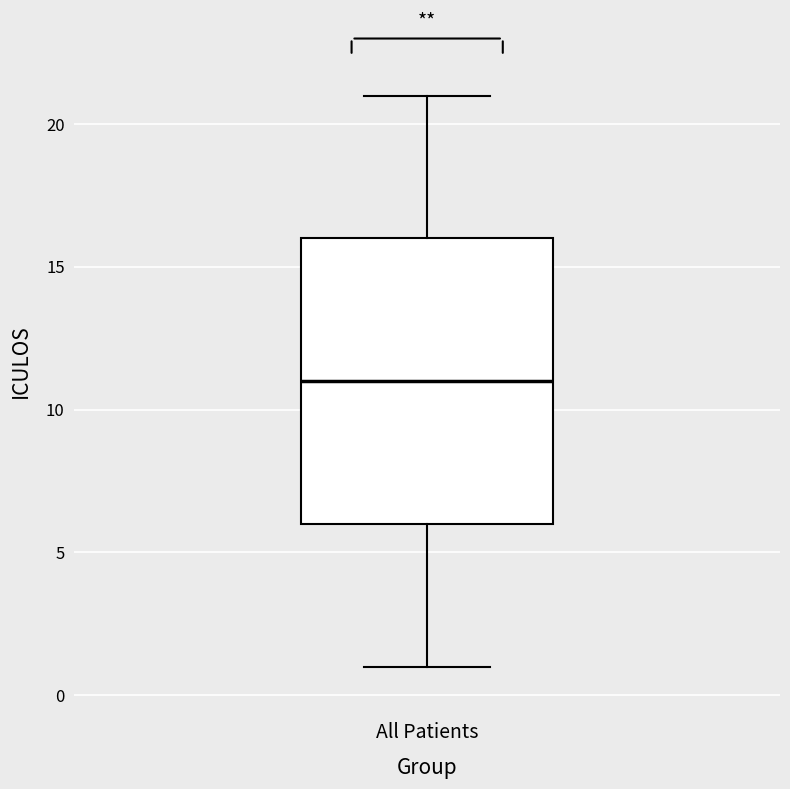

Read this box plot against the y-axis: the position of the median line, the range covered by the box, and the ends of both whiskers. The values are not printed on the chart, so give them approximately, as read against the axis.

median 11, box 6 to 16, whiskers 1 to 21